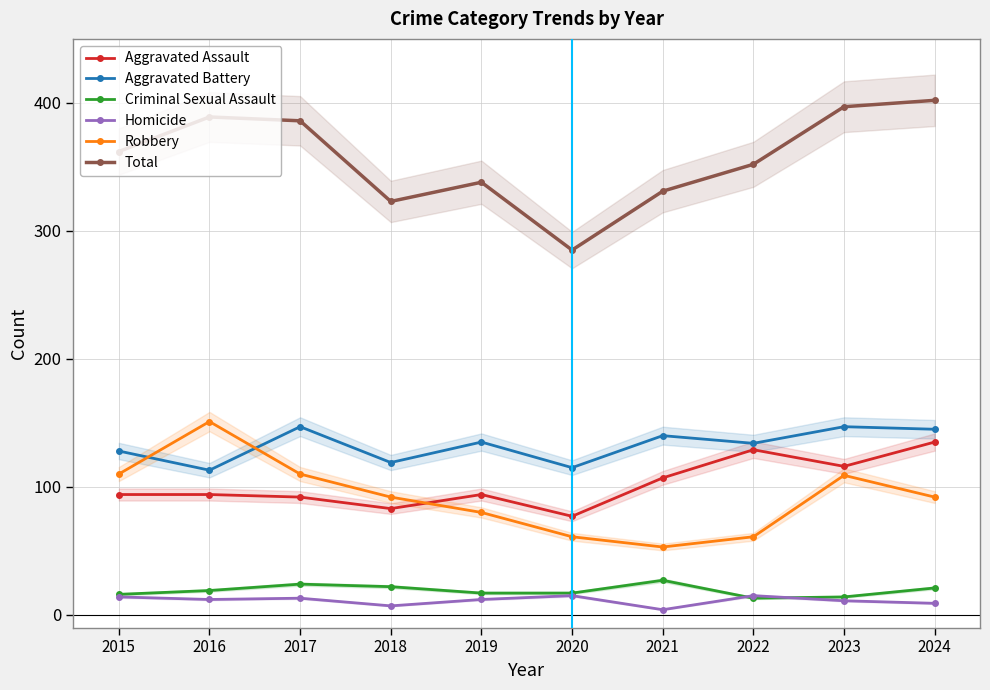

Does the chart have visible grid lines?

Yes